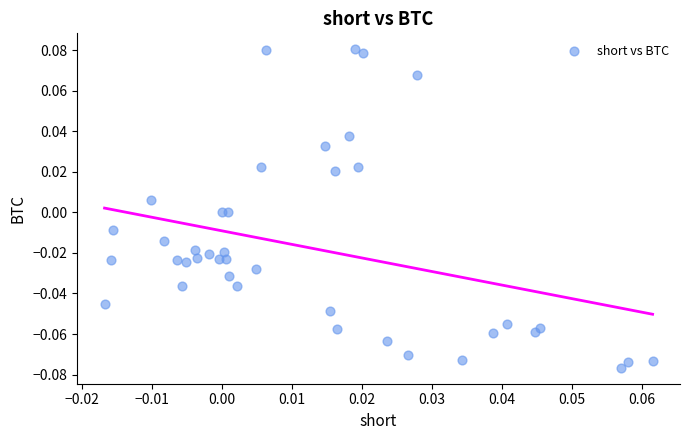

How many points are shown in the scatter plot?

40